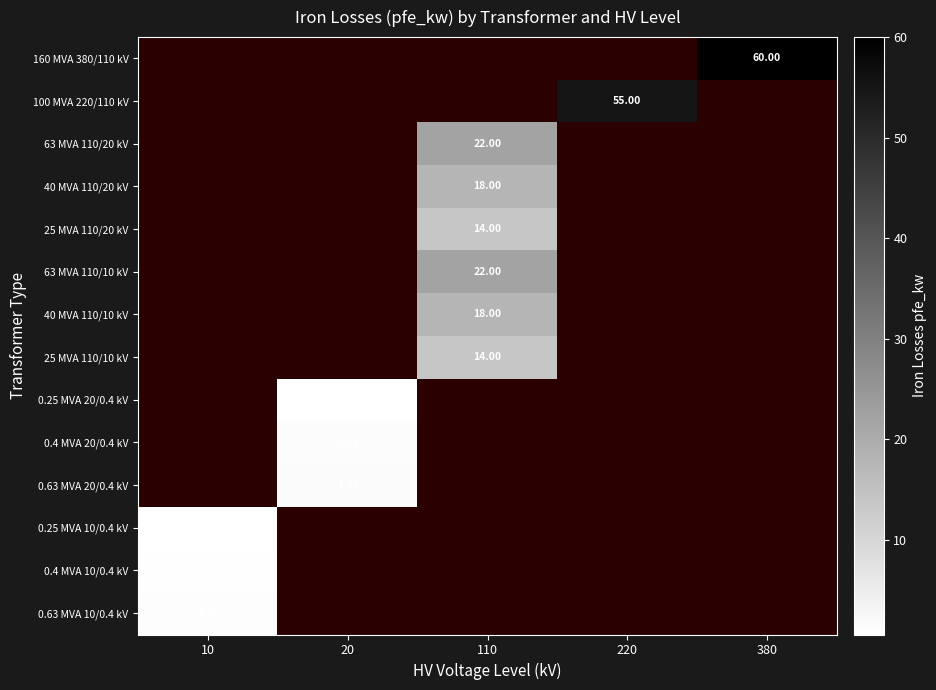

List the series in order of their peak value, lowest first.

160 MVA 380/110 kV, 100 MVA 220/110 kV, 63 MVA 110/20 kV, 40 MVA 110/20 kV, 25 MVA 110/20 kV, 63 MVA 110/10 kV, 40 MVA 110/10 kV, 25 MVA 110/10 kV, 0.25 MVA 20/0.4 kV, 0.4 MVA 20/0.4 kV, 0.63 MVA 20/0.4 kV, 0.25 MVA 10/0.4 kV, 0.4 MVA 10/0.4 kV, 0.63 MVA 10/0.4 kV